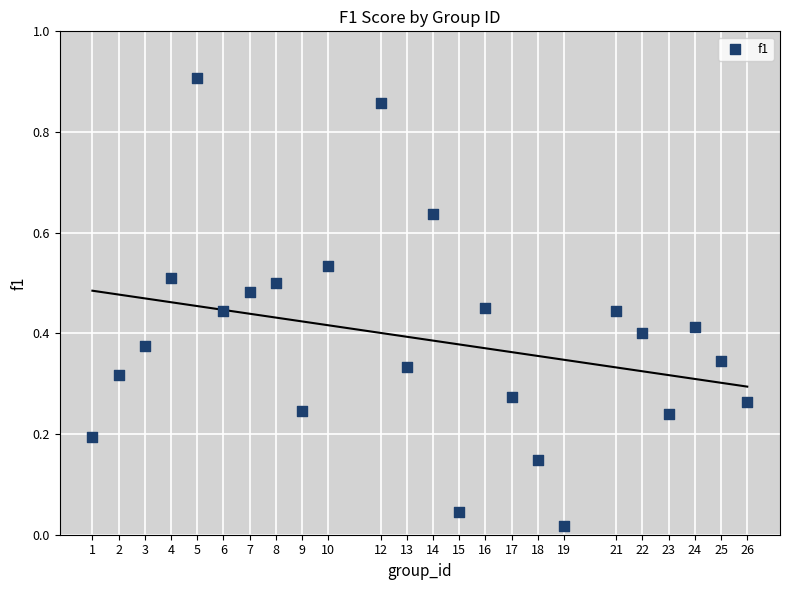

What is the range of X values (max minus min)?

25.0